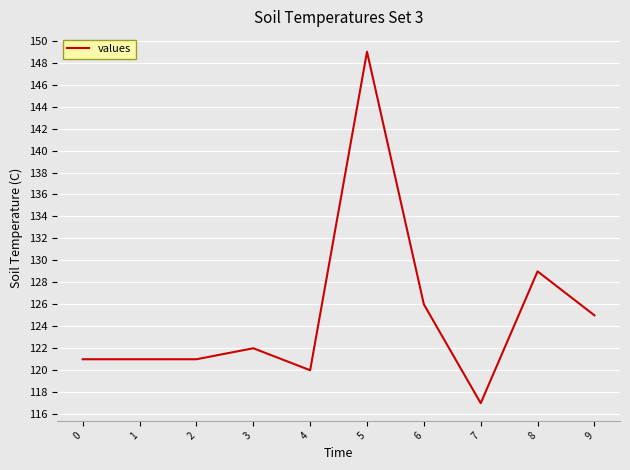

What is the difference between the maximum and minimum values?

32